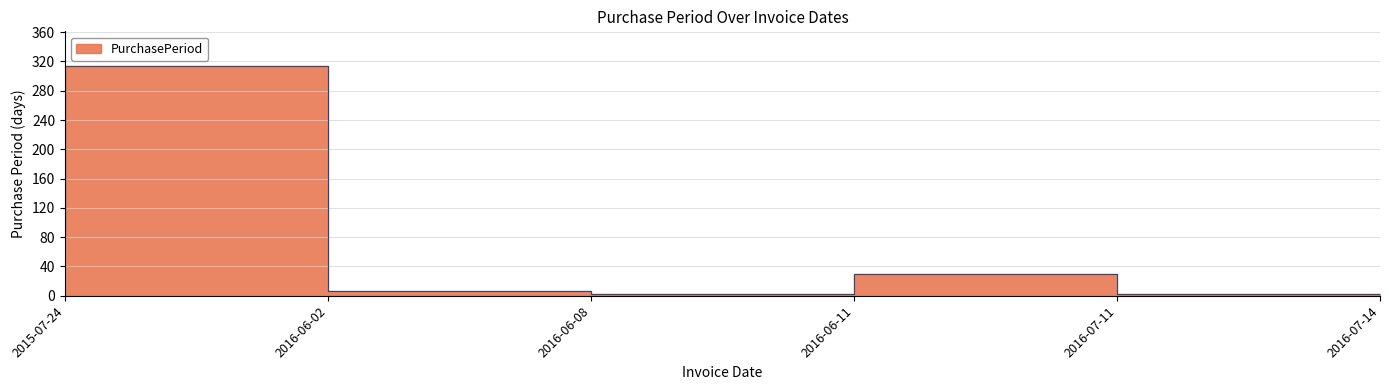

What position from the left is 2016-06-08?

3